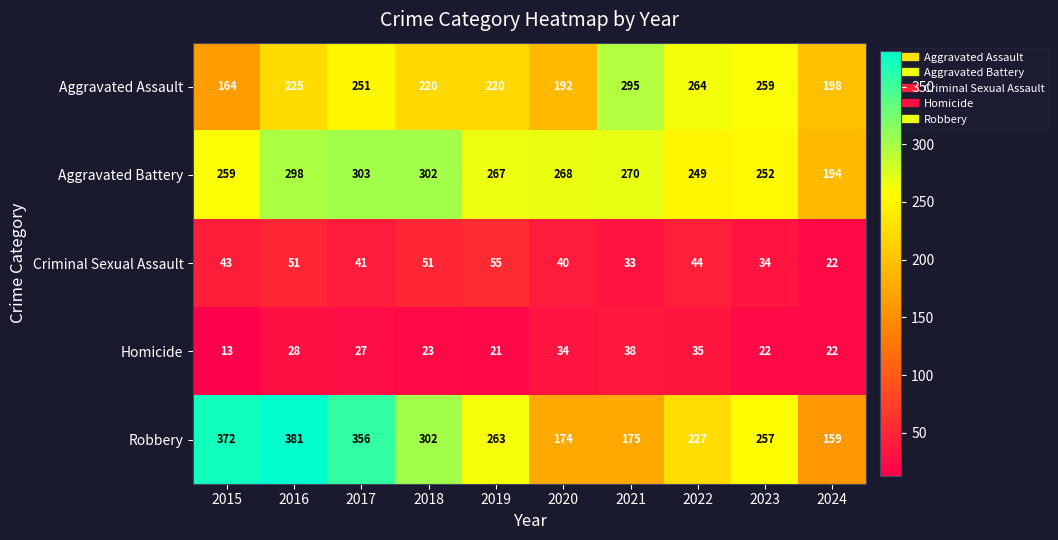

At which label is Aggravated Assault closest to 229?

2016